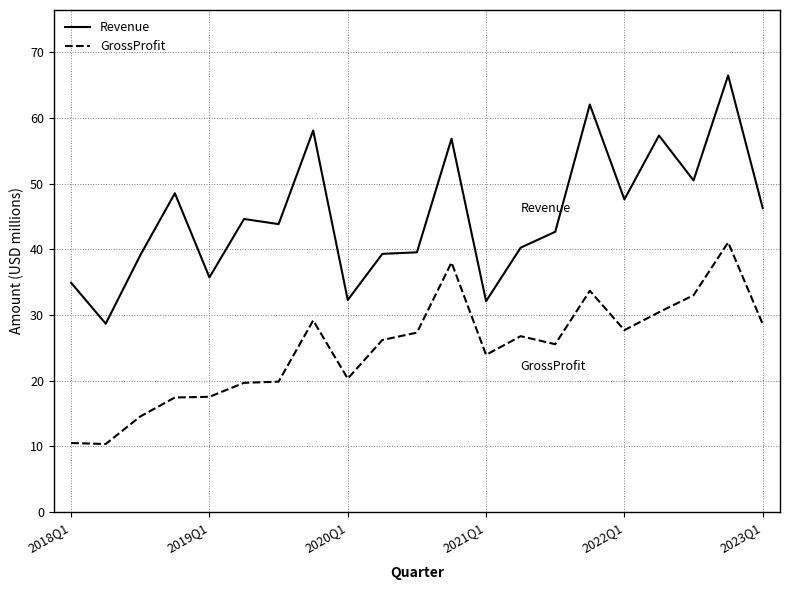

What is the smallest value displayed?

10.3